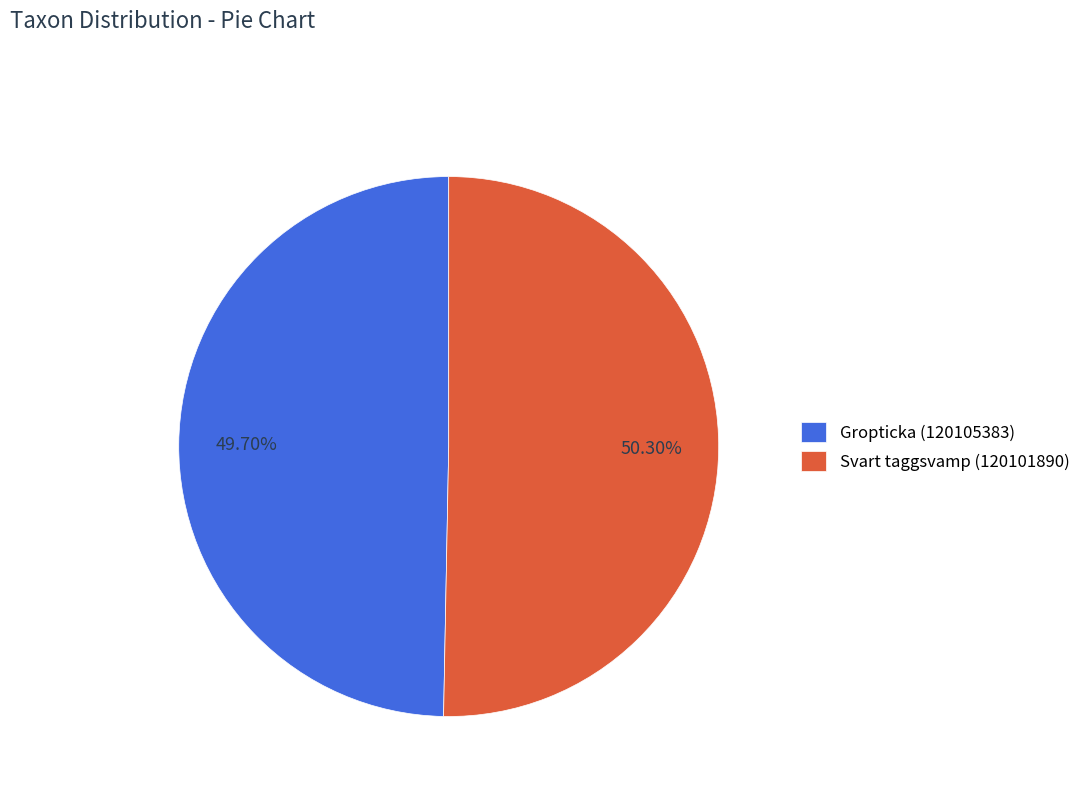

What percentage is the Gropticka (120105383) slice, to the nearest percent?

50%